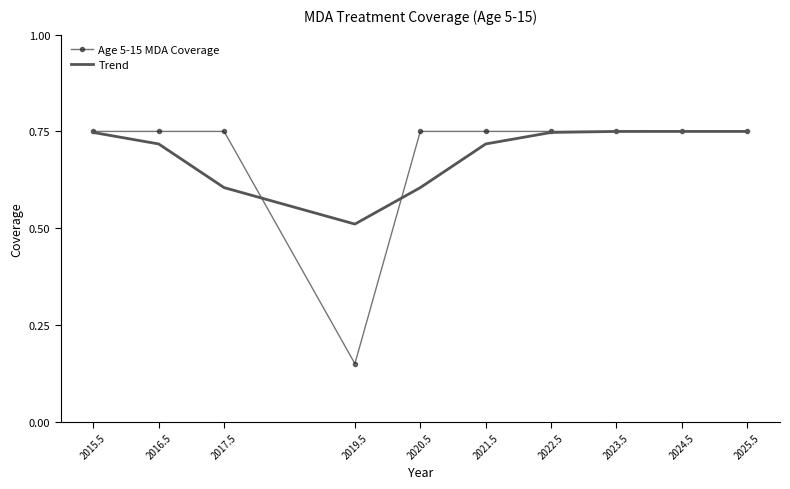

Rank the series at 2017.5 from highest to lowest value.

Age 5-15 MDA Coverage, Trend